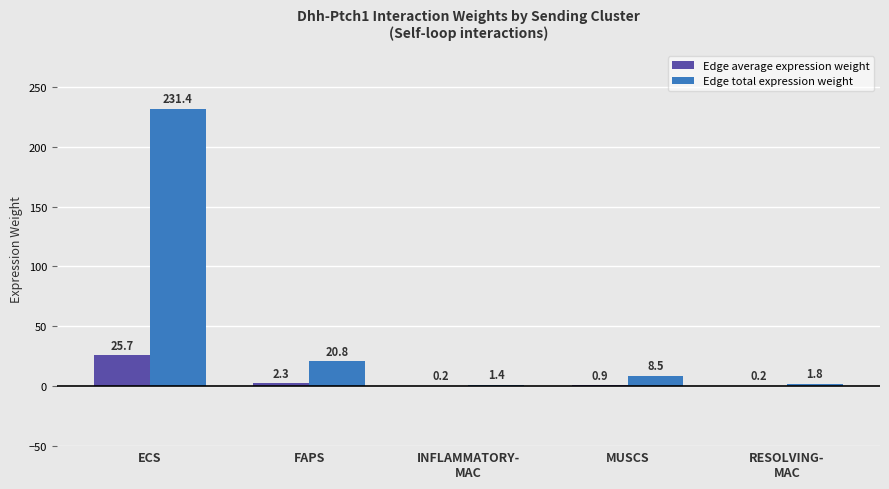

Reading left to right, extract all data points from this chart.

Edge average expression weight: 25.7	2.3	0.2	0.9	0.2
Edge total expression weight: 231.4	20.8	1.4	8.5	1.8